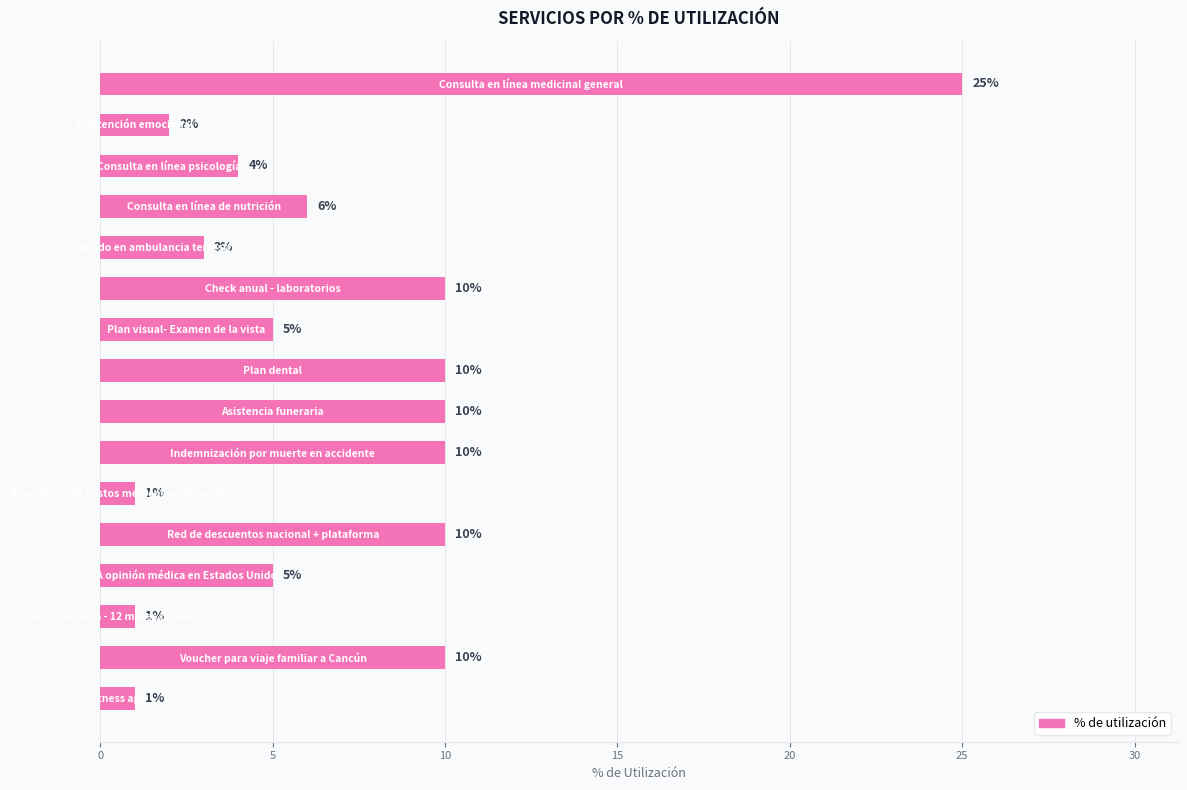

What is the average value?

7